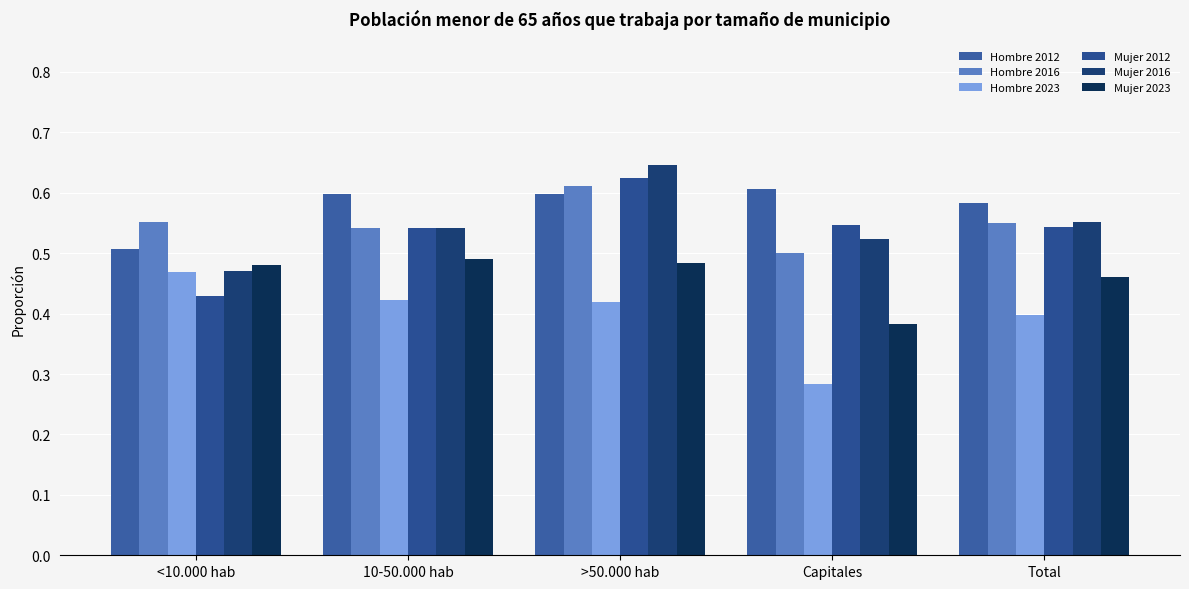

Does the chart contain any negative values?

No